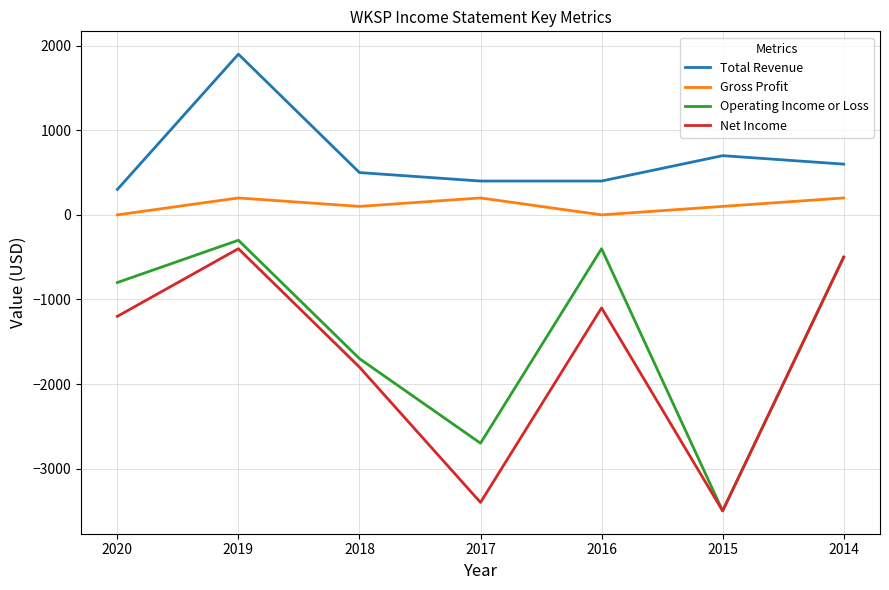

List the series in order of their peak value, highest first.

Total Revenue, Gross Profit, Operating Income or Loss, Net Income